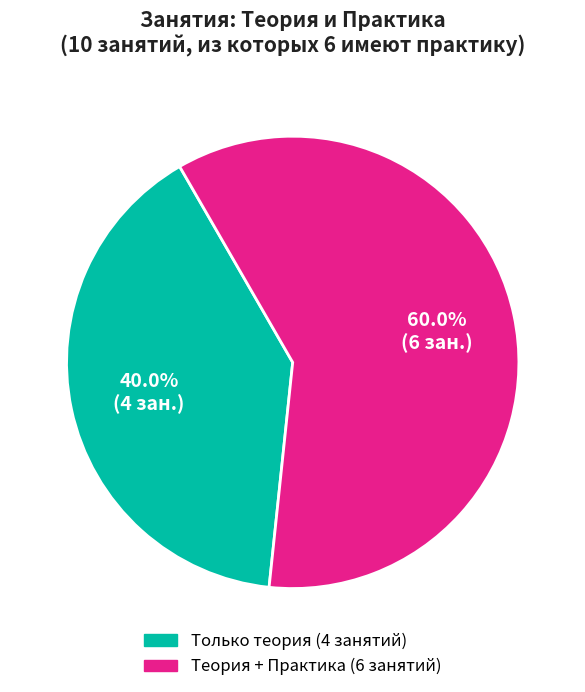

Does any single category account for the majority?

Yes